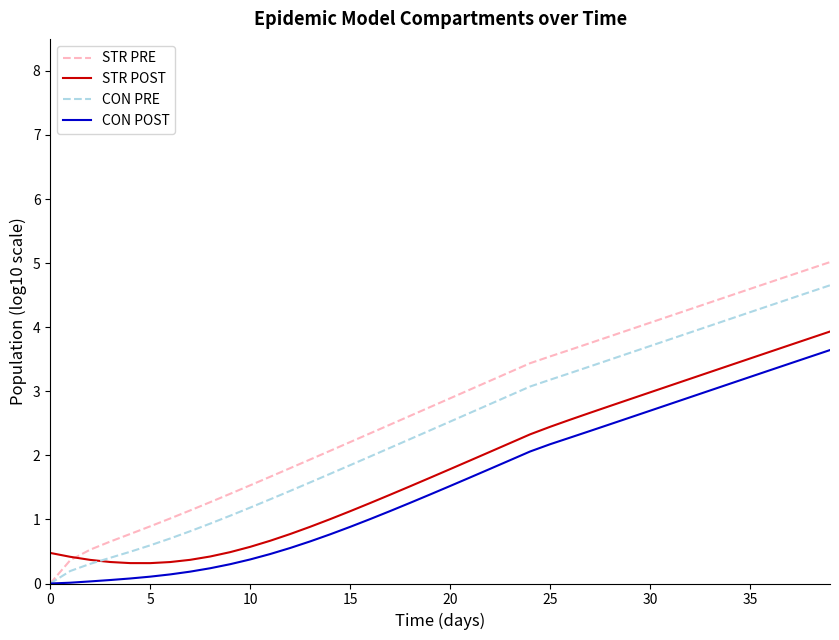

Rank the series by their average value, from highest to lowest.

STR PRE, CON PRE, STR POST, CON POST